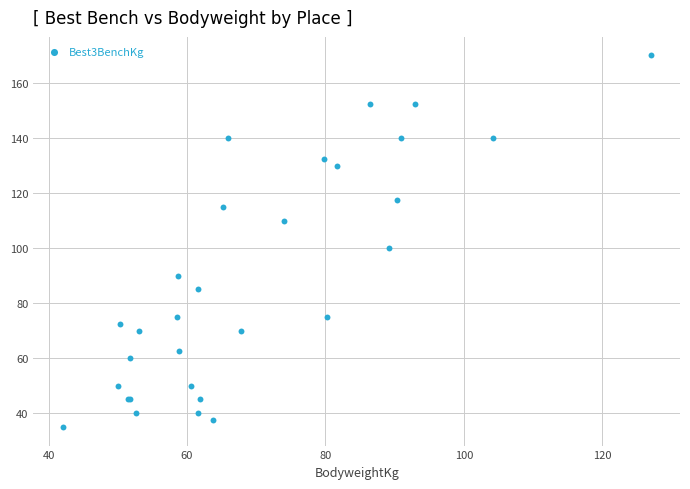

What Y value in the scatter plot is closest to 102?

100.0